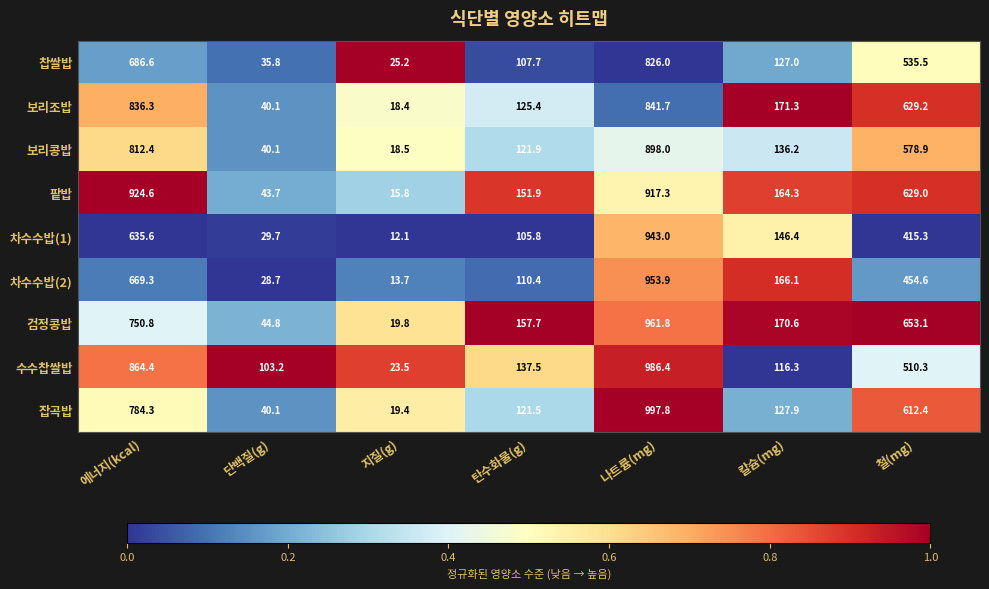

Which series has the widest spread of values?

잡곡밥